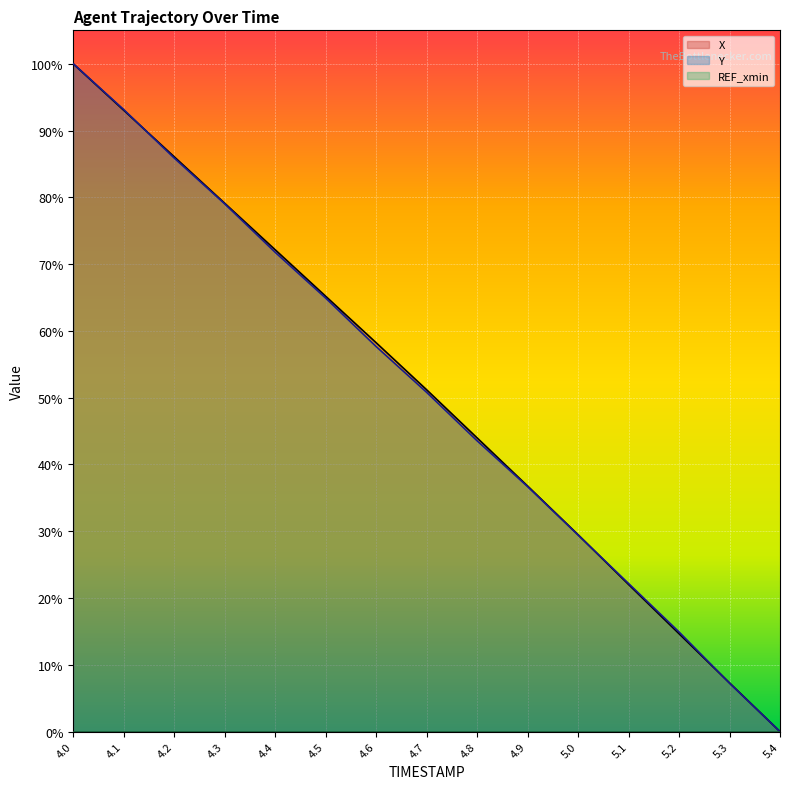

Between 4.6 and 5.1, which series saw the biggest shift?

X